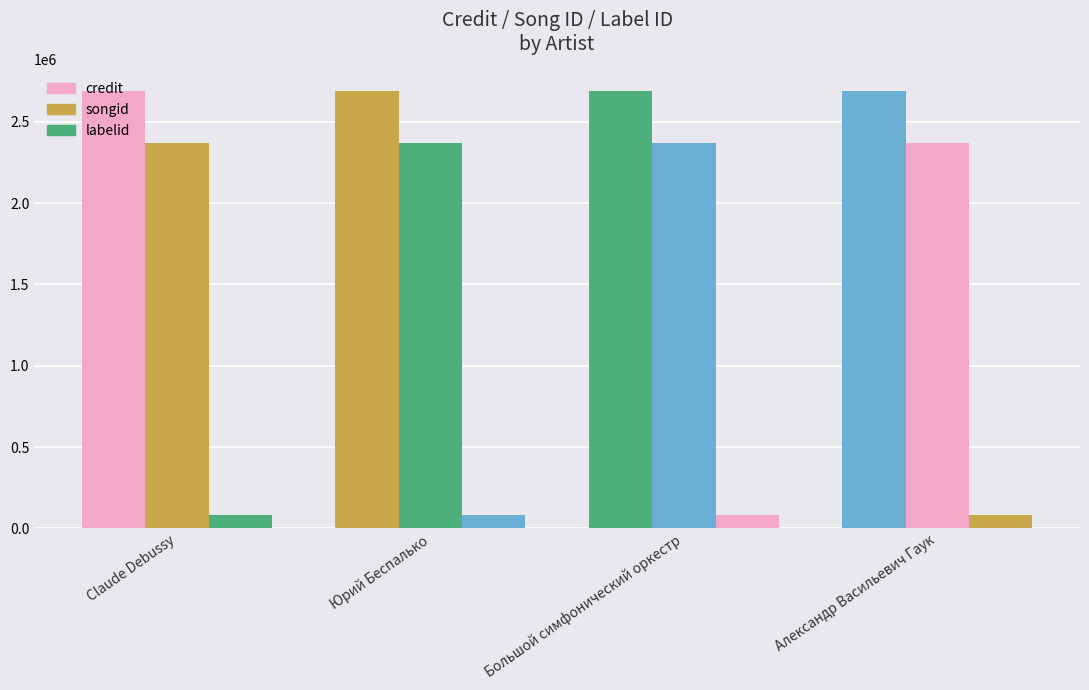

True or false: songid has a value of 2368172 at Claude Debussy.

True